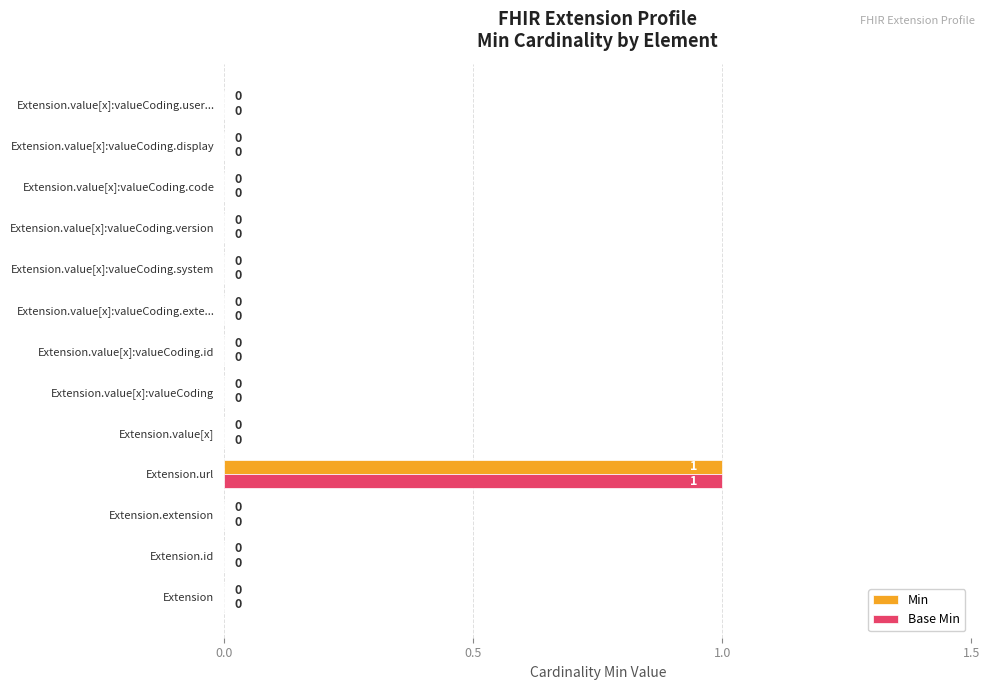

What are all the series names shown in the legend?

Min, Base Min